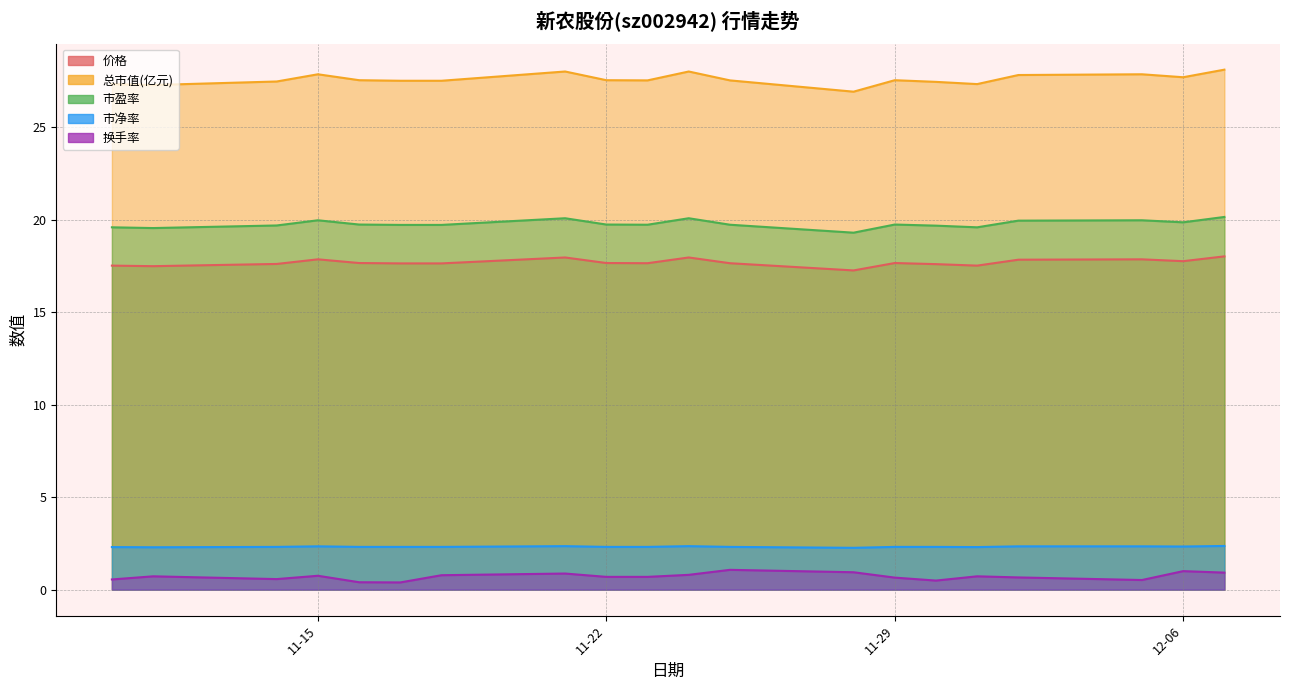

Does the chart display data point markers on the line(s)?

No